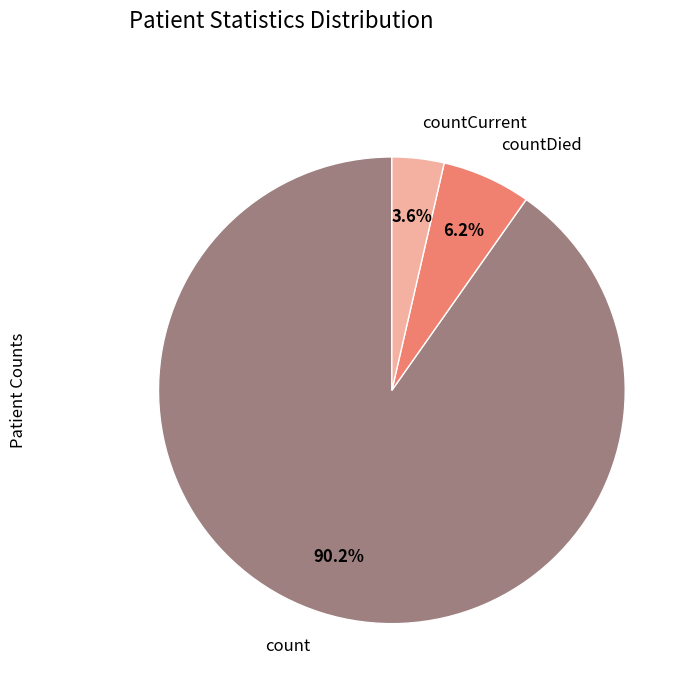

How many slices are in this pie chart?

3